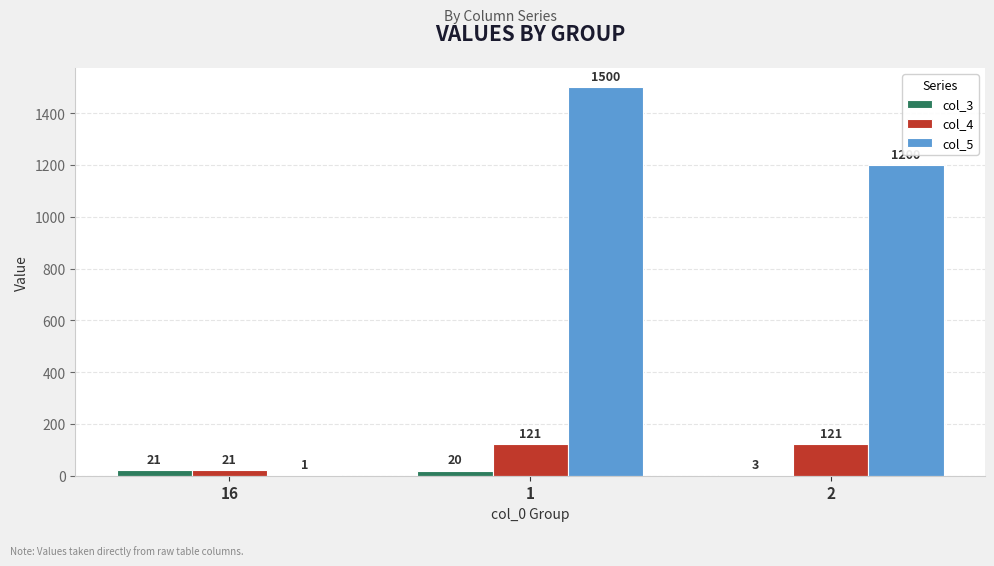

True or false: col_5 has a value of 1200 at 2.

True